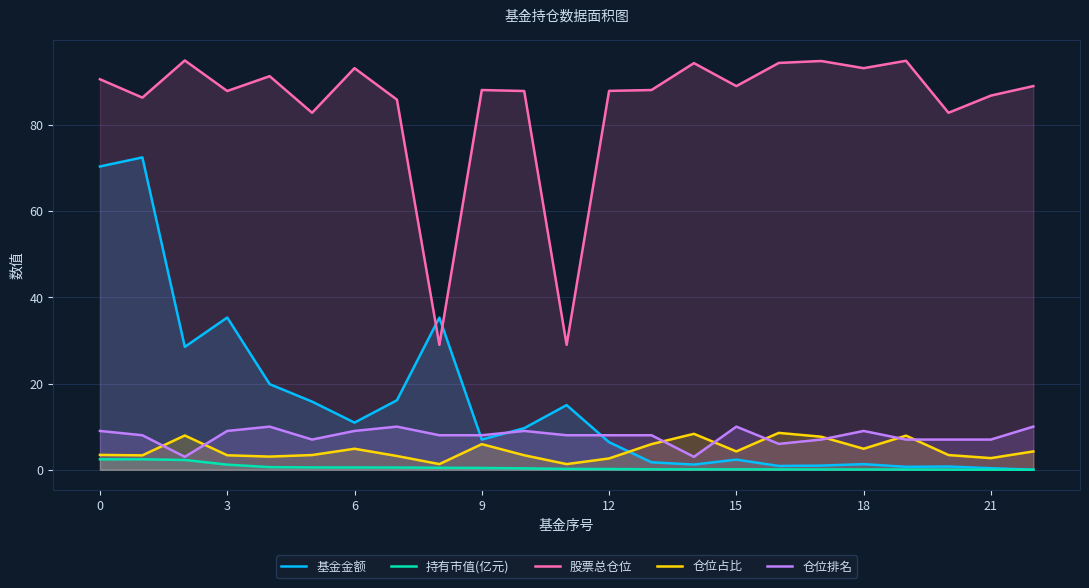

True or false: 仓位占比 and 持有市值(亿元) cross at least once.

False